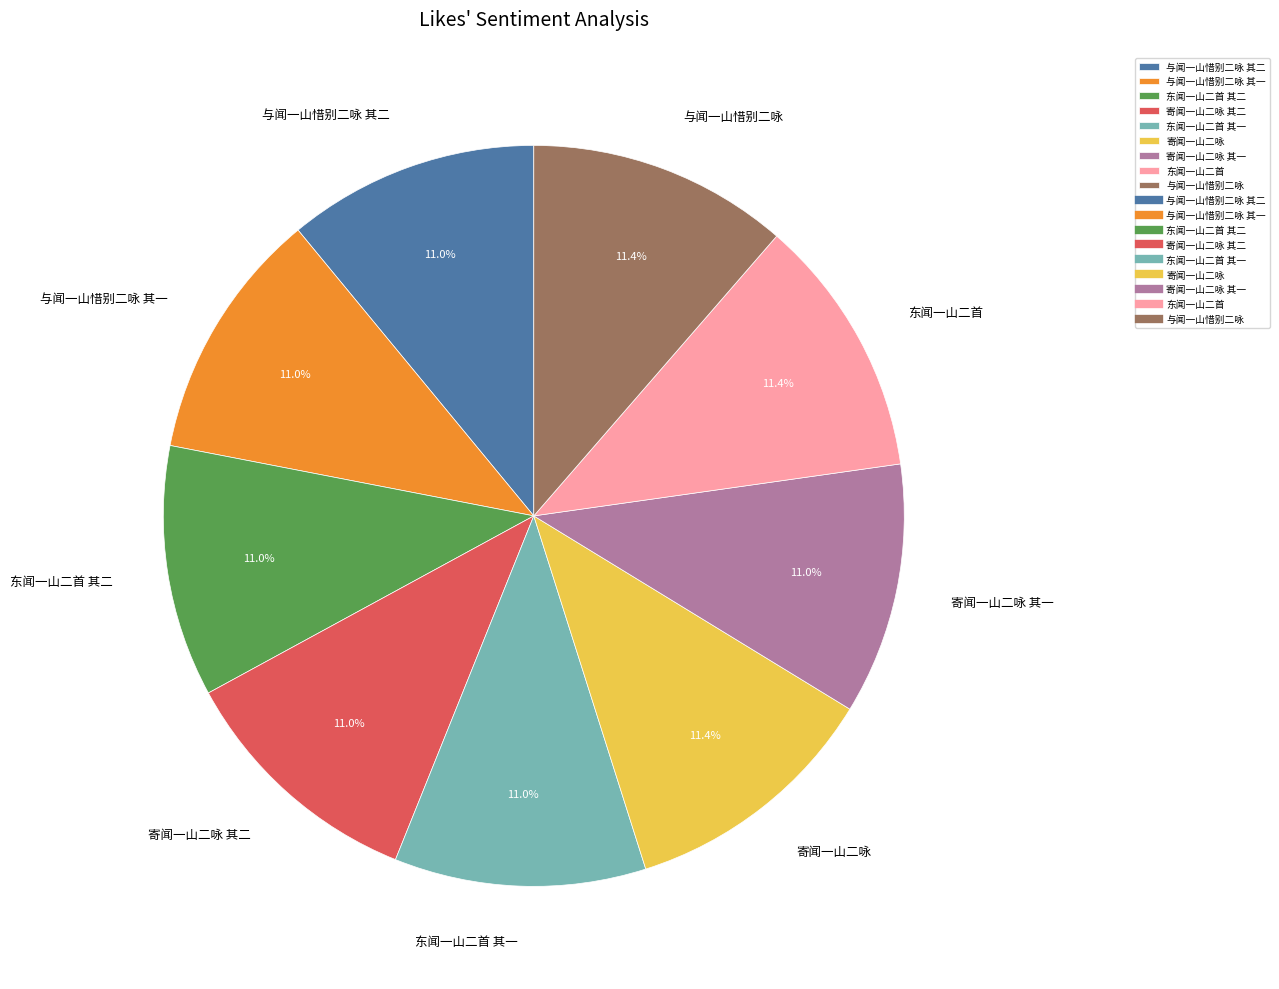

How much of the chart is everything except 寄闻一山二咏 其一?

89.0%